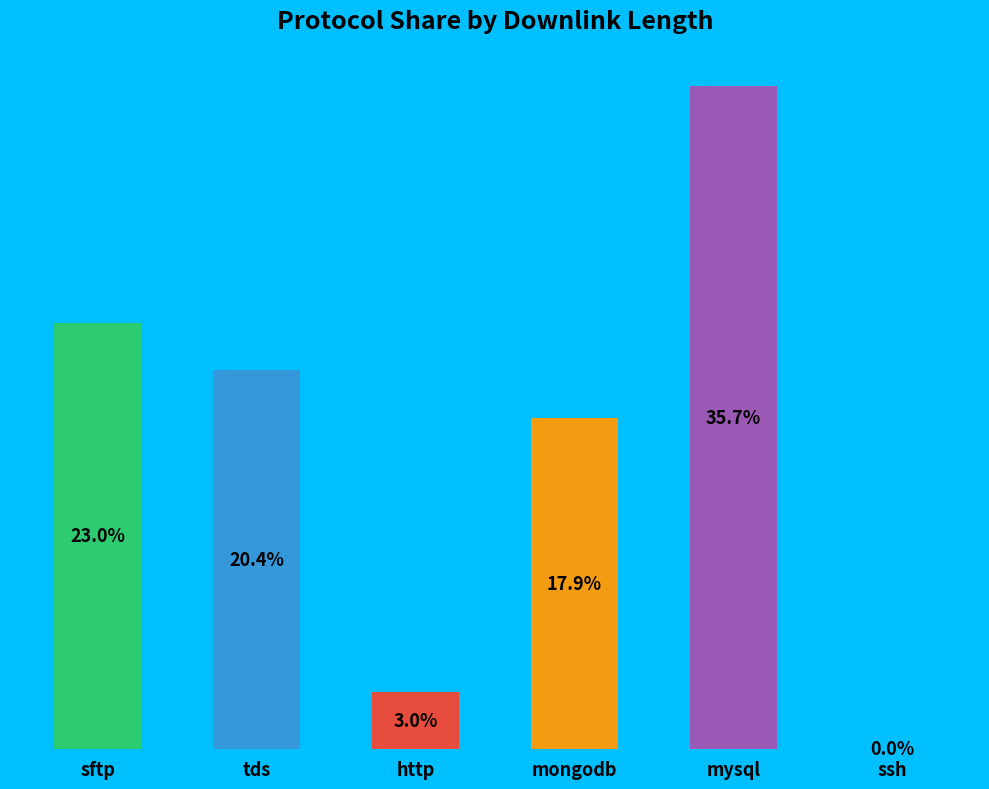

At which label is the value closest to 17?

mongodb